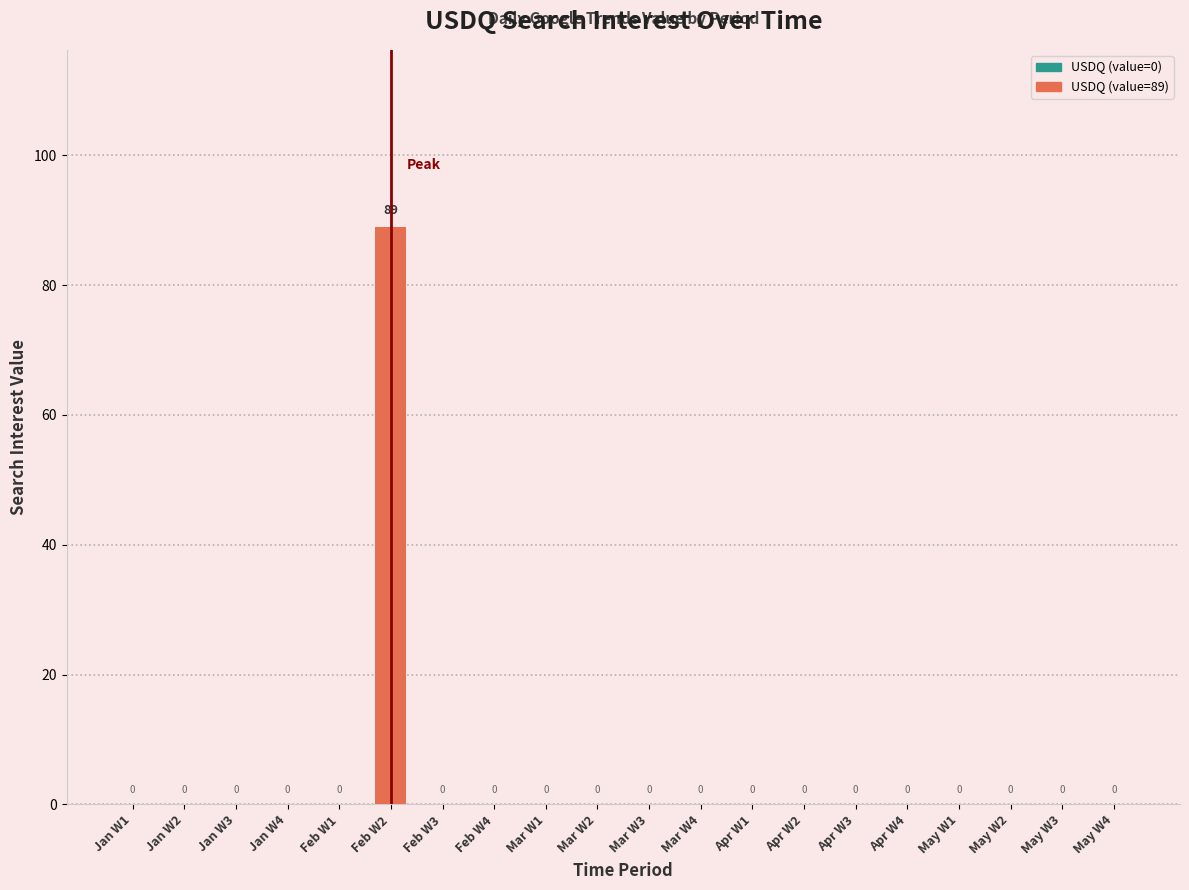

Count the number of data series in this chart.

1